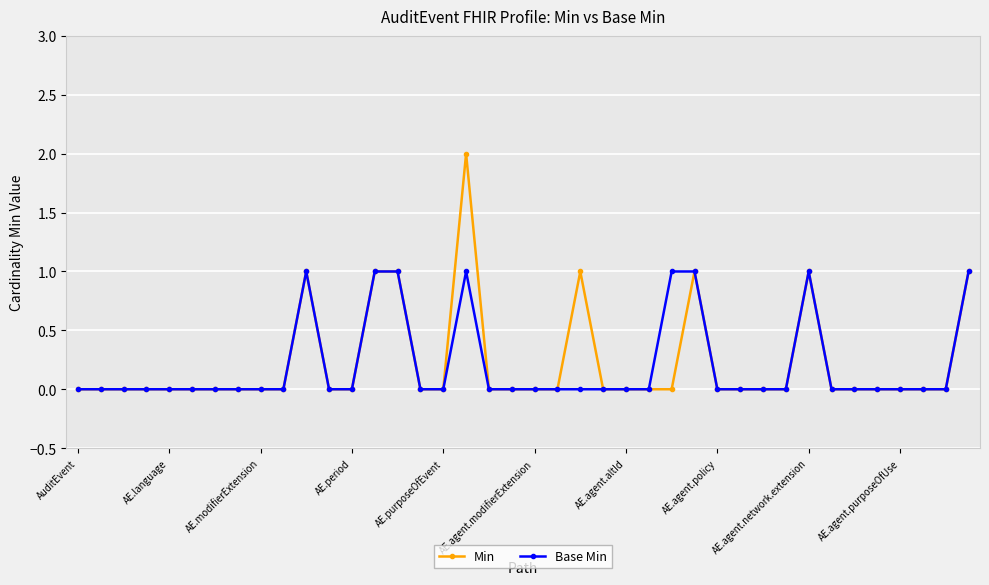

Rank the series by their maximum value, from highest to lowest.

Min, Base Min